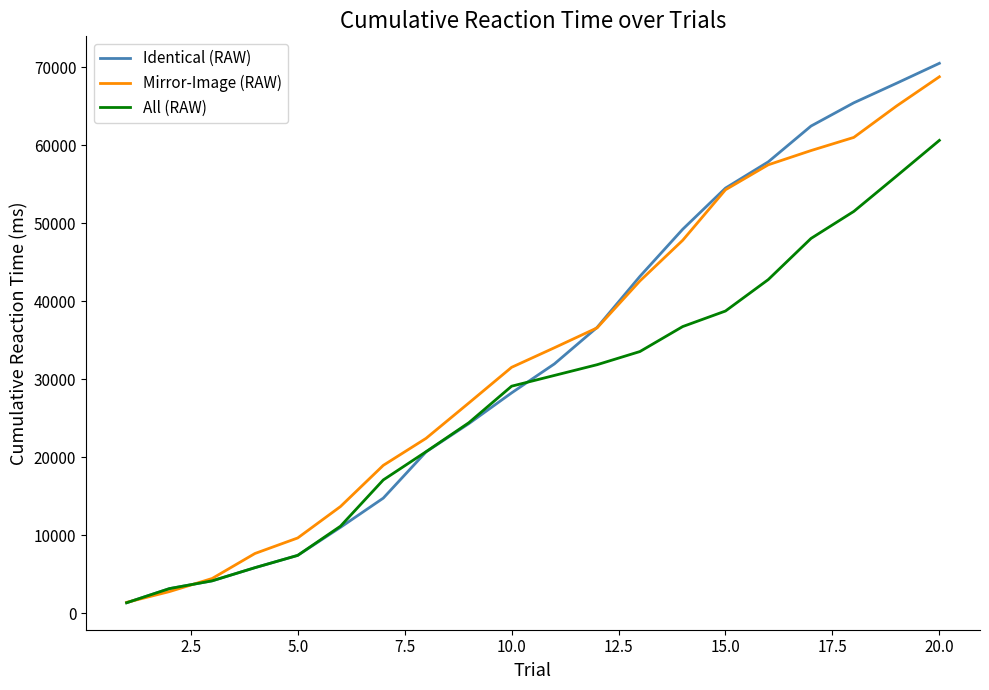

What is the maximum value shown in the chart?

70523